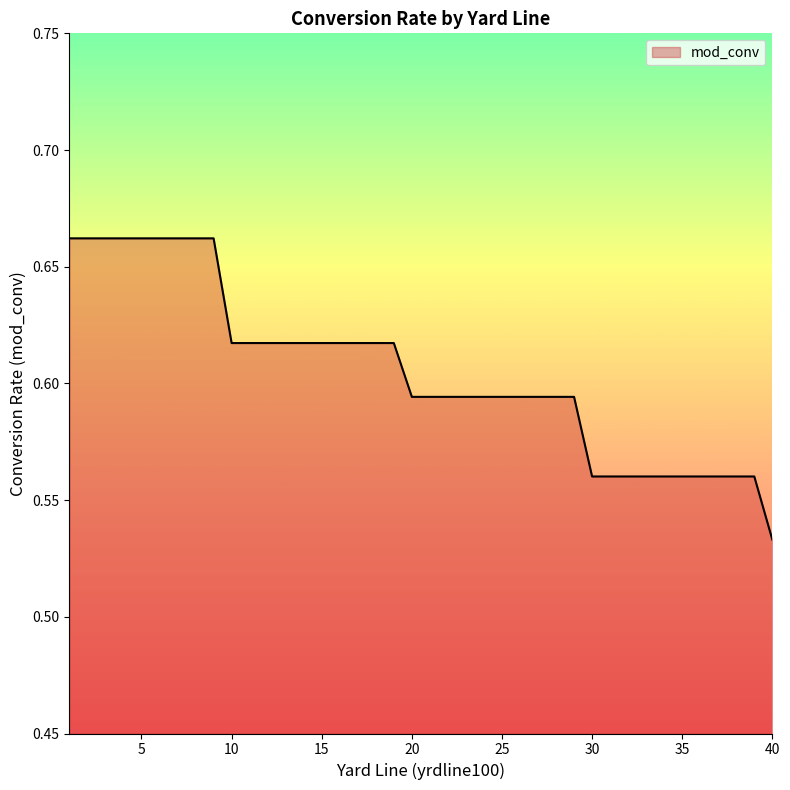

Rank the categories by value from lowest to highest.

40, 30, 31, 32, 33, 34, 35, 36, 37, 38, 39, 20, 21, 22, 23, 24, 25, 26, 27, 28, 29, 10, 11, 12, 13, 14, 15, 16, 17, 18, 19, 1, 2, 3, 4, 5, 6, 7, 8, 9